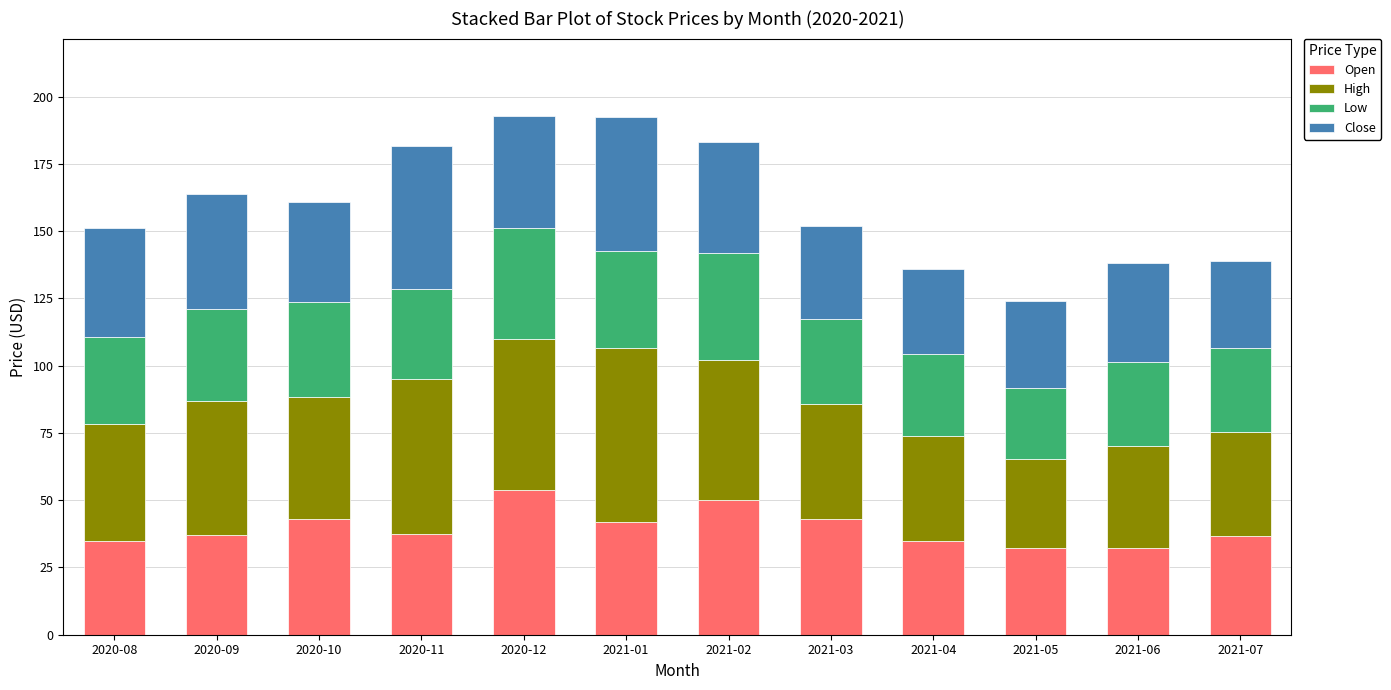

What is the highest value of the Open series?

53.9